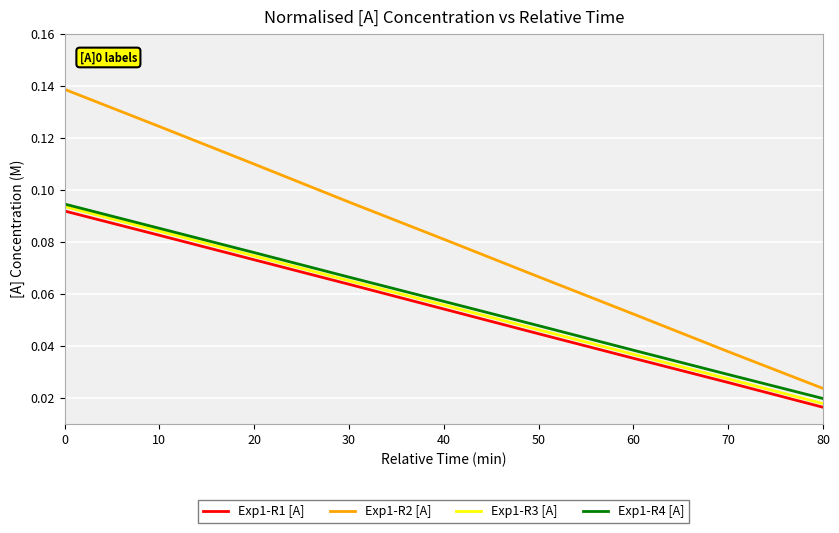

Which series has the largest range (max minus min)?

Exp1-R2 [A]